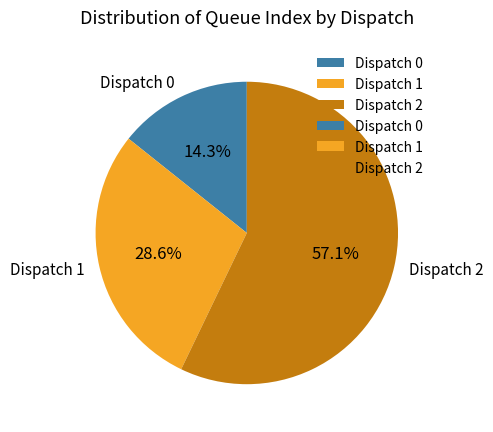

Which slice is the smallest?

Dispatch 0